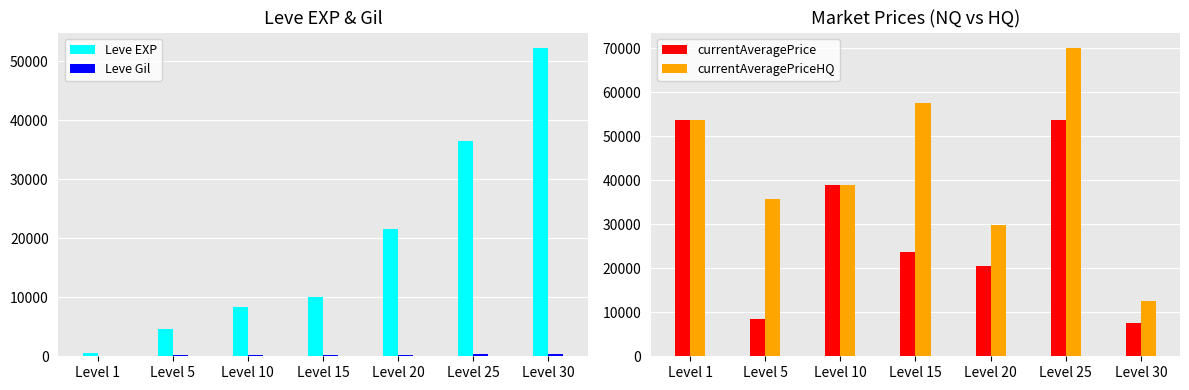

Are the bars grouped side by side (vs. stacked)?

Yes